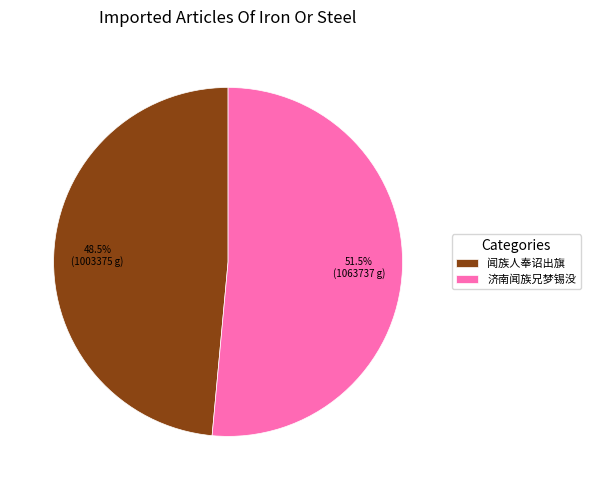

How many slices are in this pie chart?

2